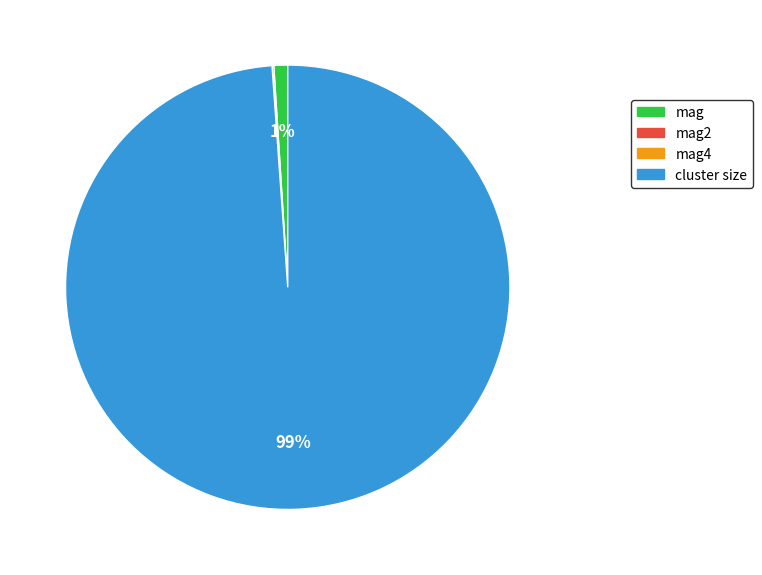

To the nearest percent, what is the difference between the largest and smallest slice percentages?

99%